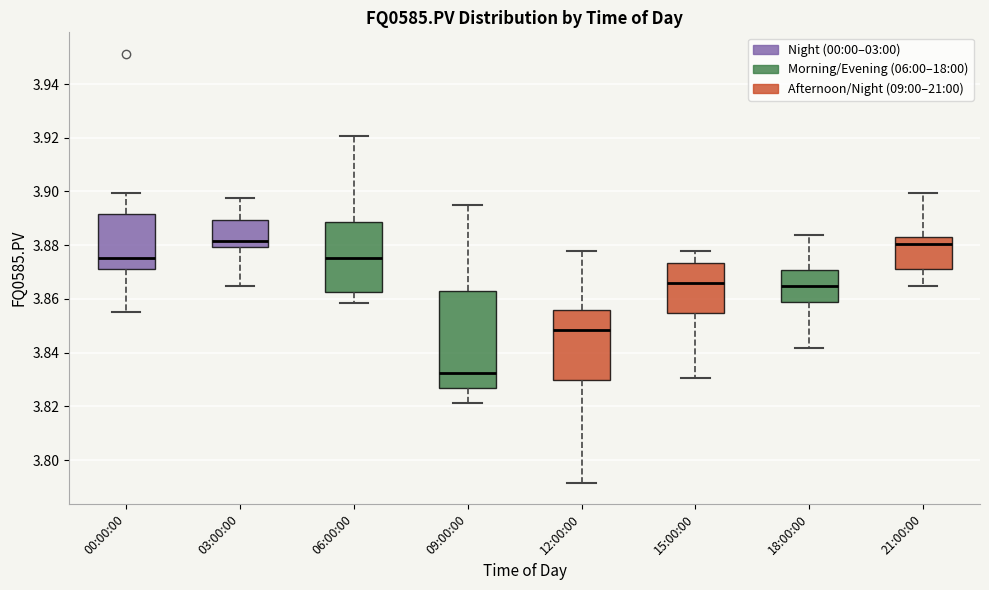

Reading left to right, transcribe this box plot: for each box, give where its median line is, the range the box spans, and where its two whiskers end, as read against the y-axis. The values are not printed on the chart, so give them approximately, as read against the axis.

00:00:00: median 3.876, box 3.872 to 3.892, whiskers 3.856 to 3.900
03:00:00: median 3.882, box 3.880 to 3.890, whiskers 3.864 to 3.898
06:00:00: median 3.876, box 3.862 to 3.888, whiskers 3.858 to 3.920
09:00:00: median 3.832, box 3.826 to 3.862, whiskers 3.822 to 3.894
12:00:00: median 3.848, box 3.830 to 3.856, whiskers 3.792 to 3.878
15:00:00: median 3.866, box 3.854 to 3.874, whiskers 3.830 to 3.878
18:00:00: median 3.864, box 3.858 to 3.870, whiskers 3.842 to 3.884
21:00:00: median 3.880, box 3.872 to 3.882, whiskers 3.864 to 3.900